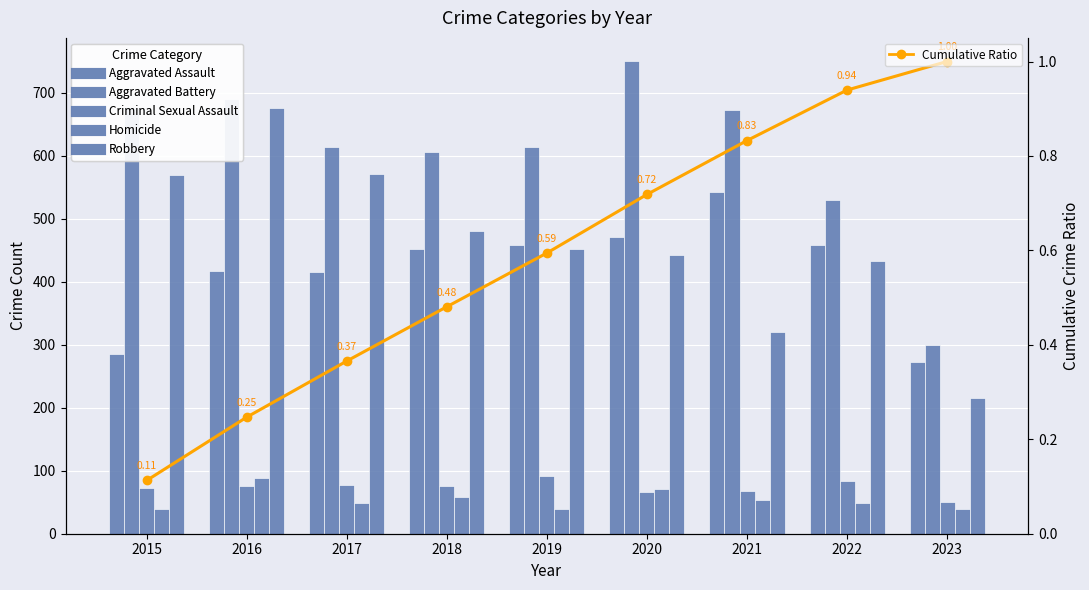

What is the difference between the Robbery values at 2017 and 2022?

138.0